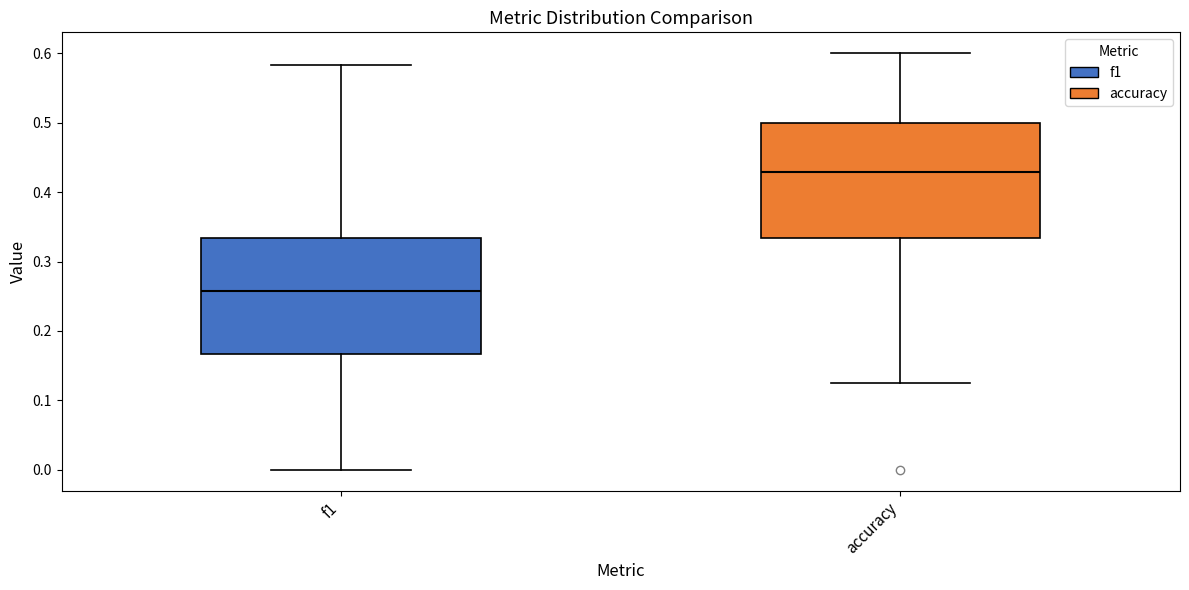

Reading left to right, read every box against the y-axis: the position of its median line, the range the box covers, and the ends of its whiskers. The values are not printed on the chart, so give them approximately, as read against the axis.

f1: median 0.26, box 0.17 to 0.33, whiskers 0.00 to 0.58
accuracy: median 0.43, box 0.33 to 0.50, whiskers 0.13 to 0.60